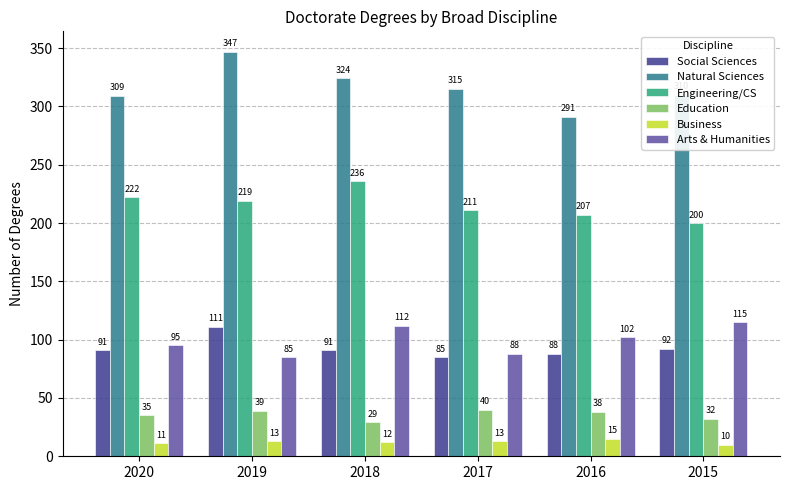

At which label does Natural Sciences first exceed 315?

2019